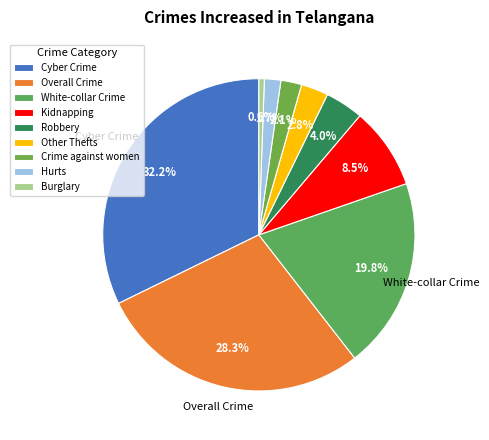

To the nearest percent, what portion does Robbery represent?

4%